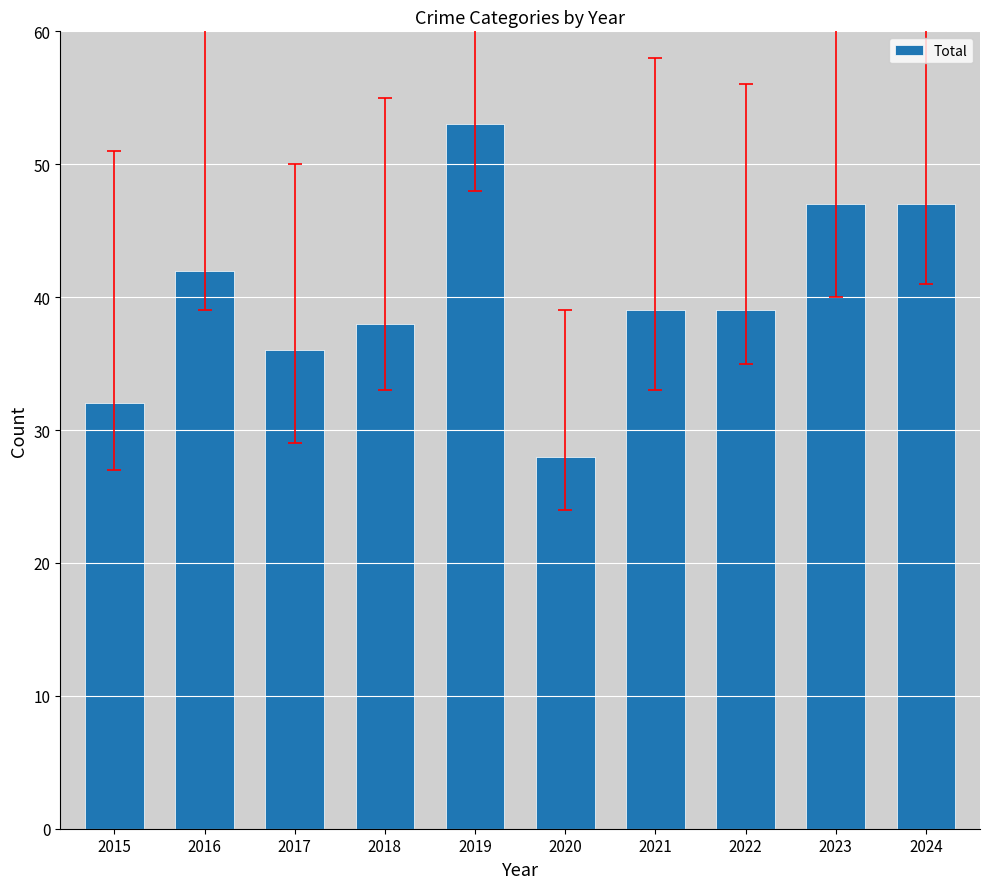

Which has a higher value, 2015 or 2021?

2021